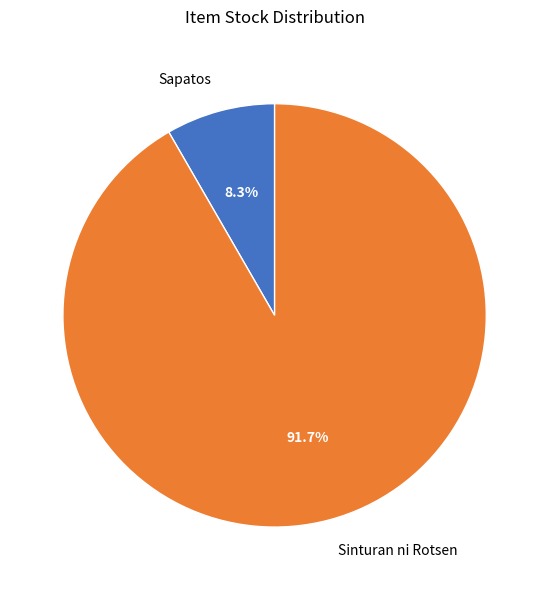

Which slice is the smallest?

Sapatos